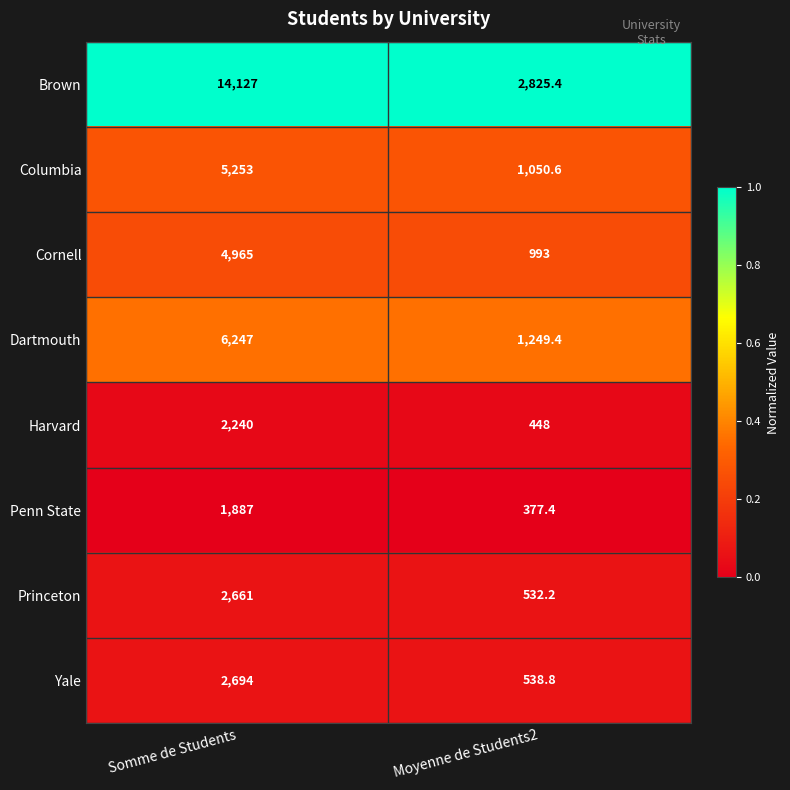

At which label does Dartmouth reach its minimum?

Moyenne de Students2